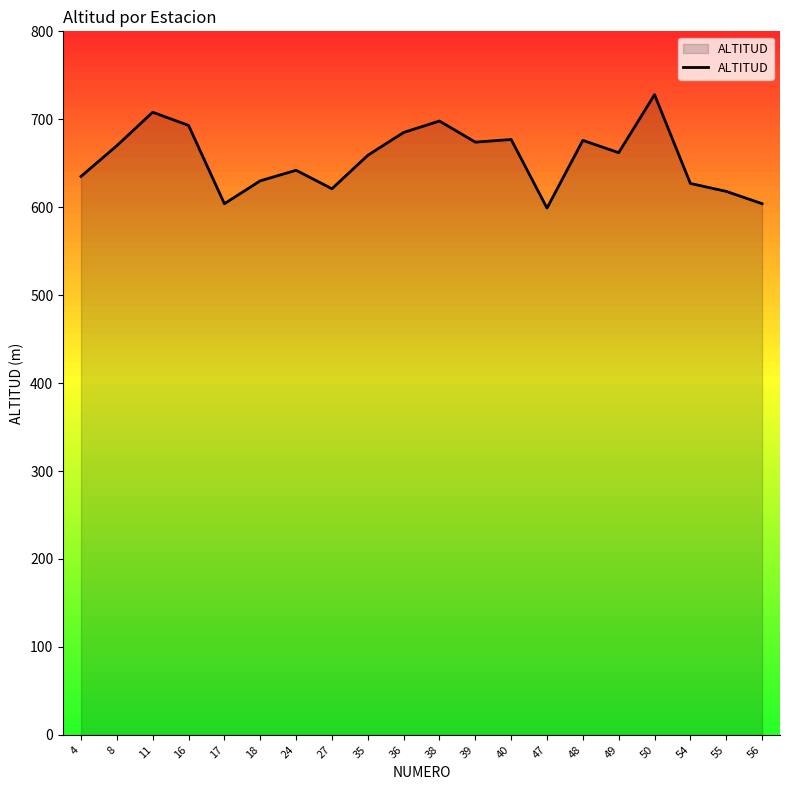

What is the greatest value displayed?

728